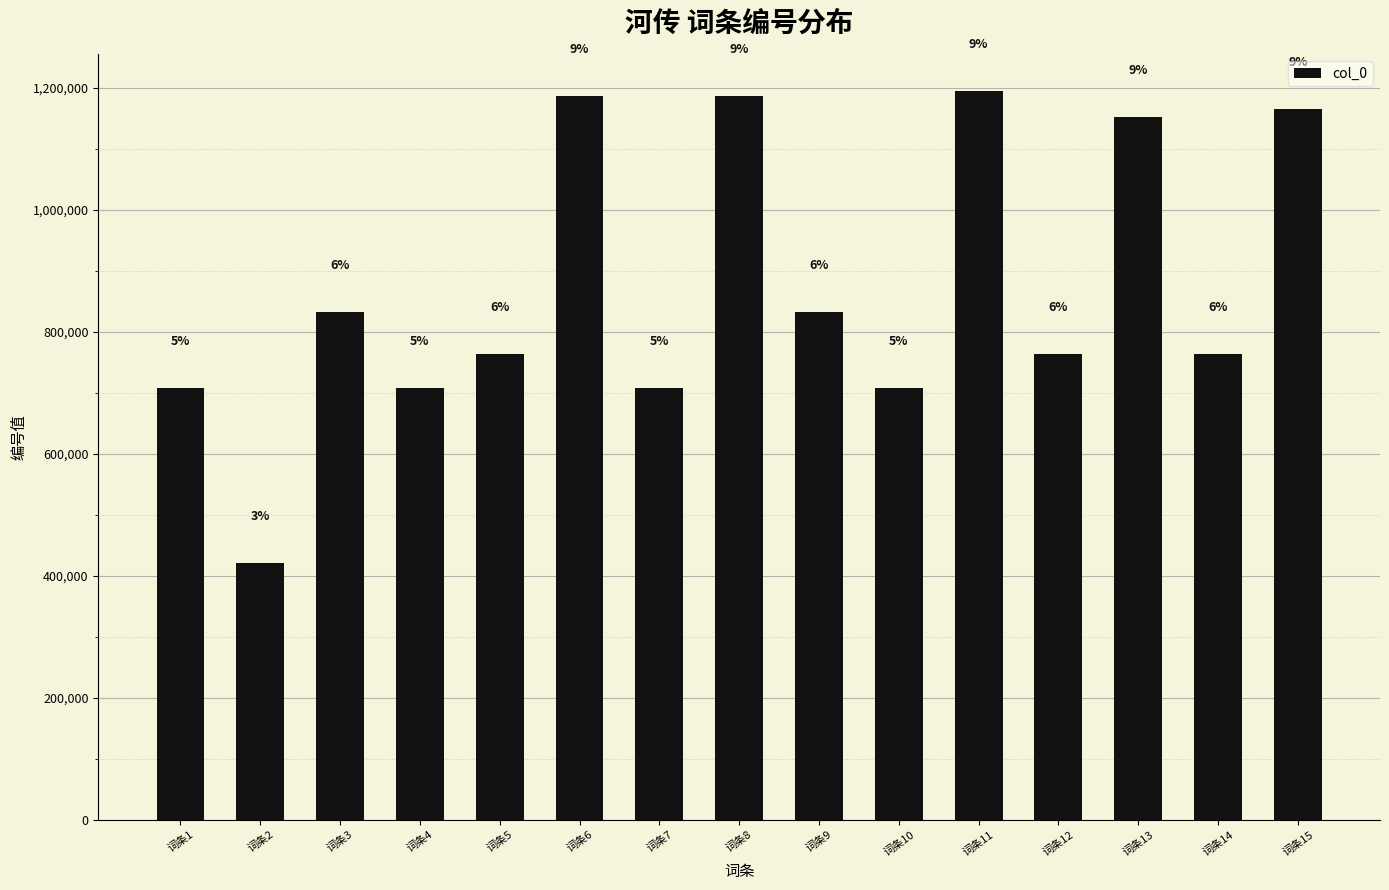

Approximately how many times larger is the value at 词条8 compared to 词条5?

1.6